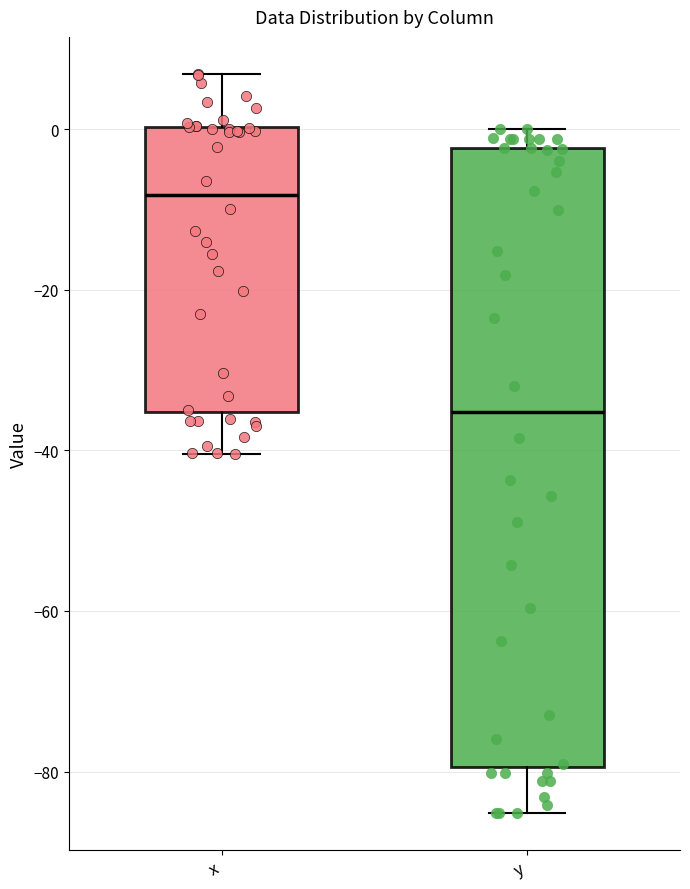

Where does the upper whisker of the box for y end on the y-axis? The values are not printed on the chart, so give them approximately, as read against the axis.

0